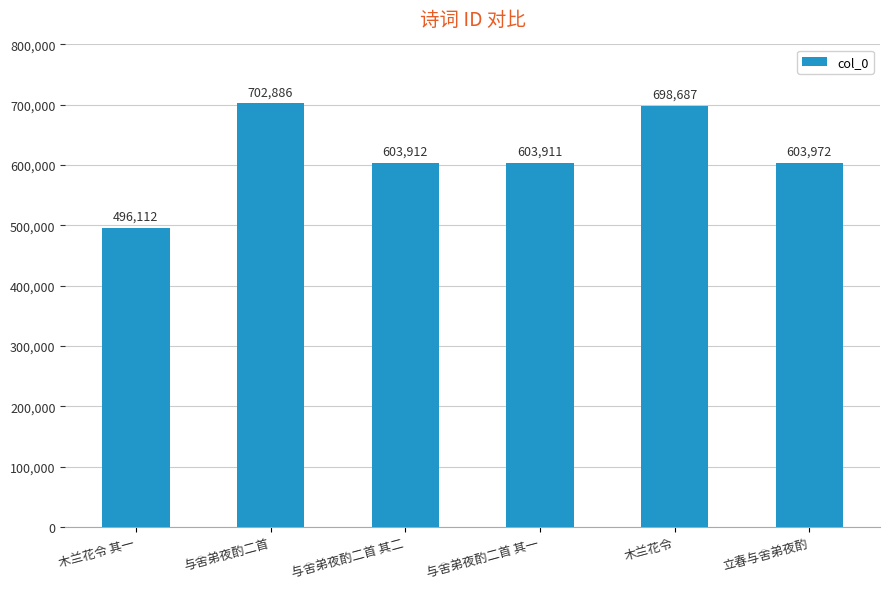

Where does the data first go above 603972?

与舍弟夜酌二首